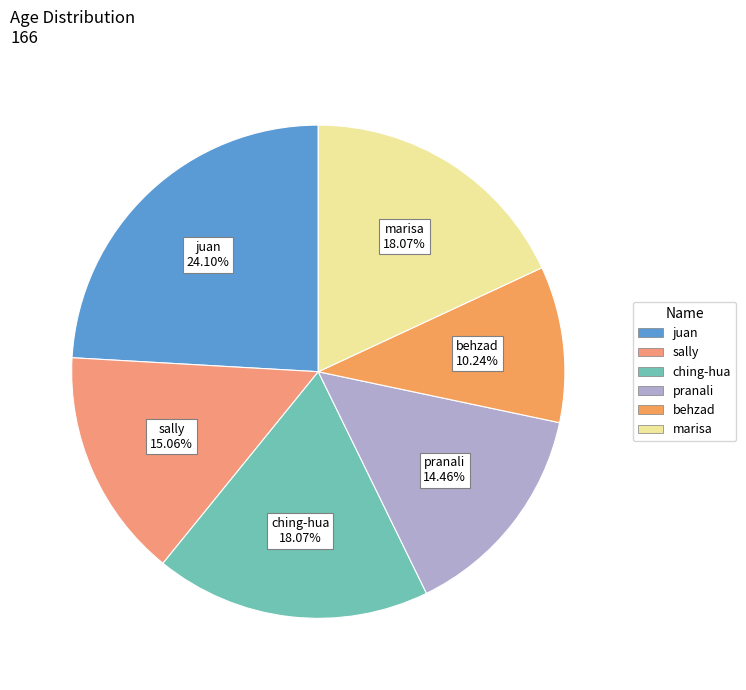

What is the largest slice in the pie chart?

juan